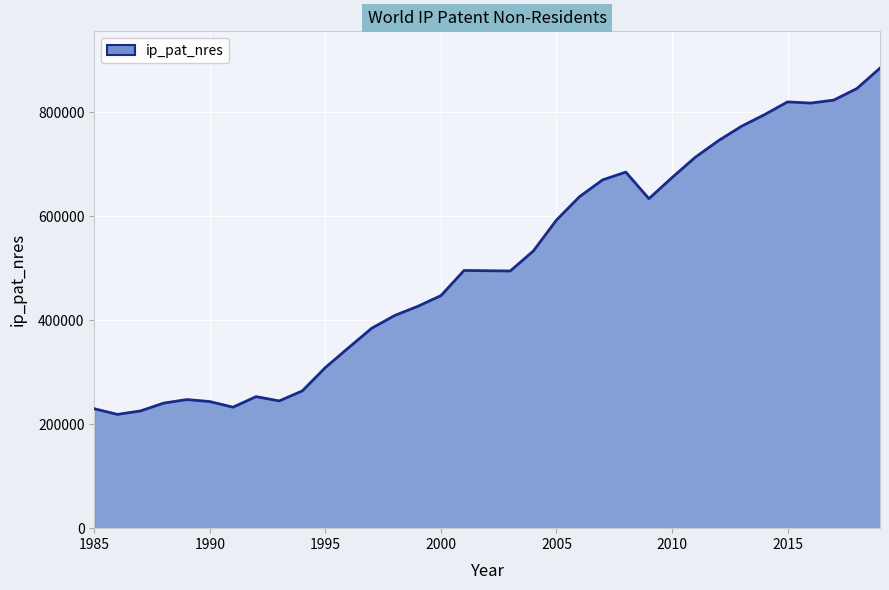

What is the minimum value shown in the chart?

218902